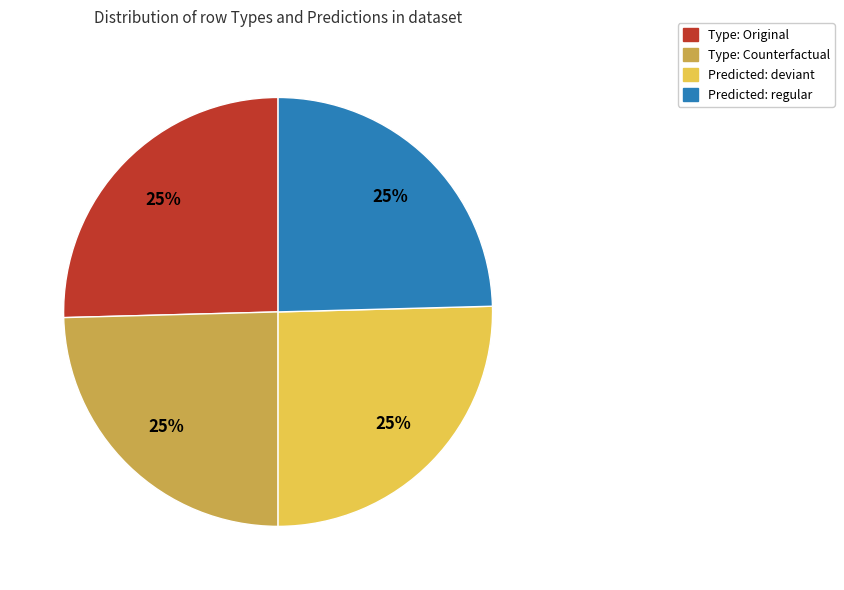

To the nearest percent, what is the average slice percentage?

25%